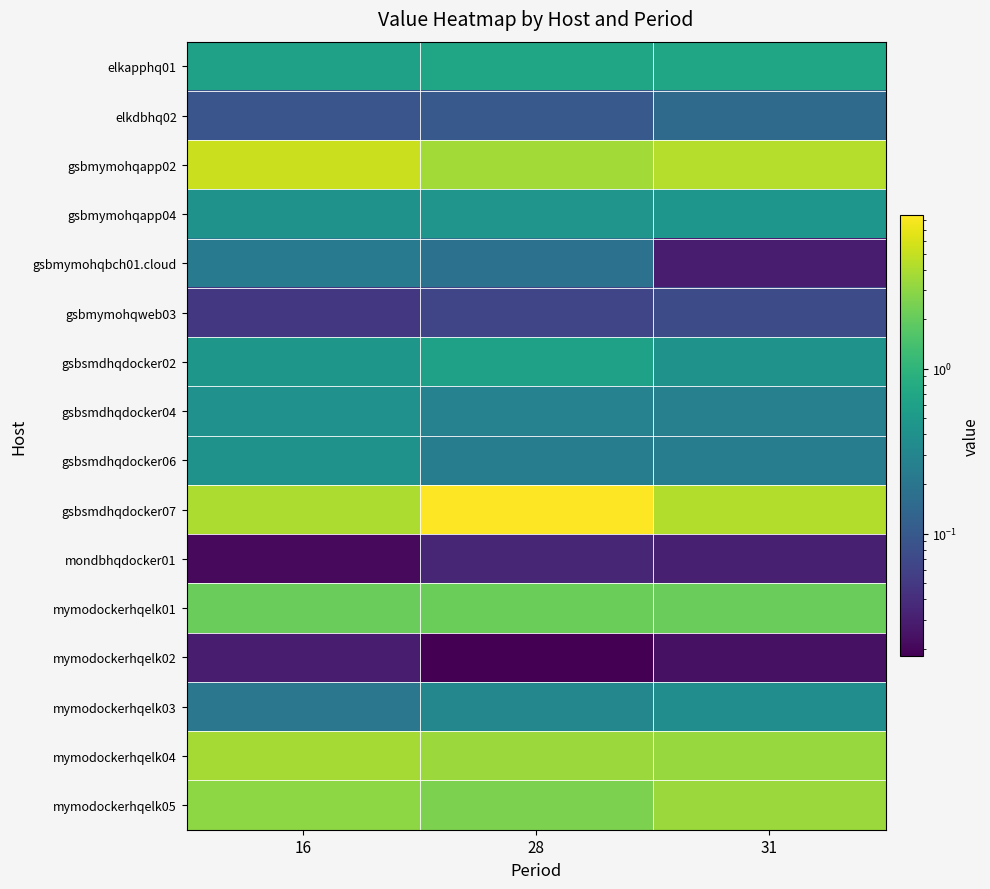

Reading right to left, what are all the values shown in this chart?

elkapphq01: 31=0.7	28=0.7	16=0.6
elkdbhq02: 31=0.2	28=0.1	16=0.1
gsbmymohqapp02: 31=4.3	28=3.7	16=5.2
gsbmymohqapp04: 31=0.5	28=0.5	16=0.4
gsbmymohqbch01.cloud: 31=0.0	28=0.2	16=0.2
gsbmymohqweb03: 31=0.1	28=0.1	16=0.0
gsbsmdhqdocker02: 31=0.4	28=0.6	16=0.5
gsbsmdhqdocker04: 31=0.3	28=0.3	16=0.4
gsbsmdhqdocker06: 31=0.2	28=0.2	16=0.4
gsbsmdhqdocker07: 31=4.2	28=8.6	16=4.0
mondbhqdocker01: 31=0.0	28=0.0	16=0.0
mymodockerhqelk01: 31=2.1	28=2.2	16=2.1
mymodockerhqelk02: 31=0.0	28=0.0	16=0.0
mymodockerhqelk03: 31=0.4	28=0.3	16=0.2
mymodockerhqelk04: 31=3.3	28=3.4	16=3.7
mymodockerhqelk05: 31=3.4	28=2.6	16=3.0